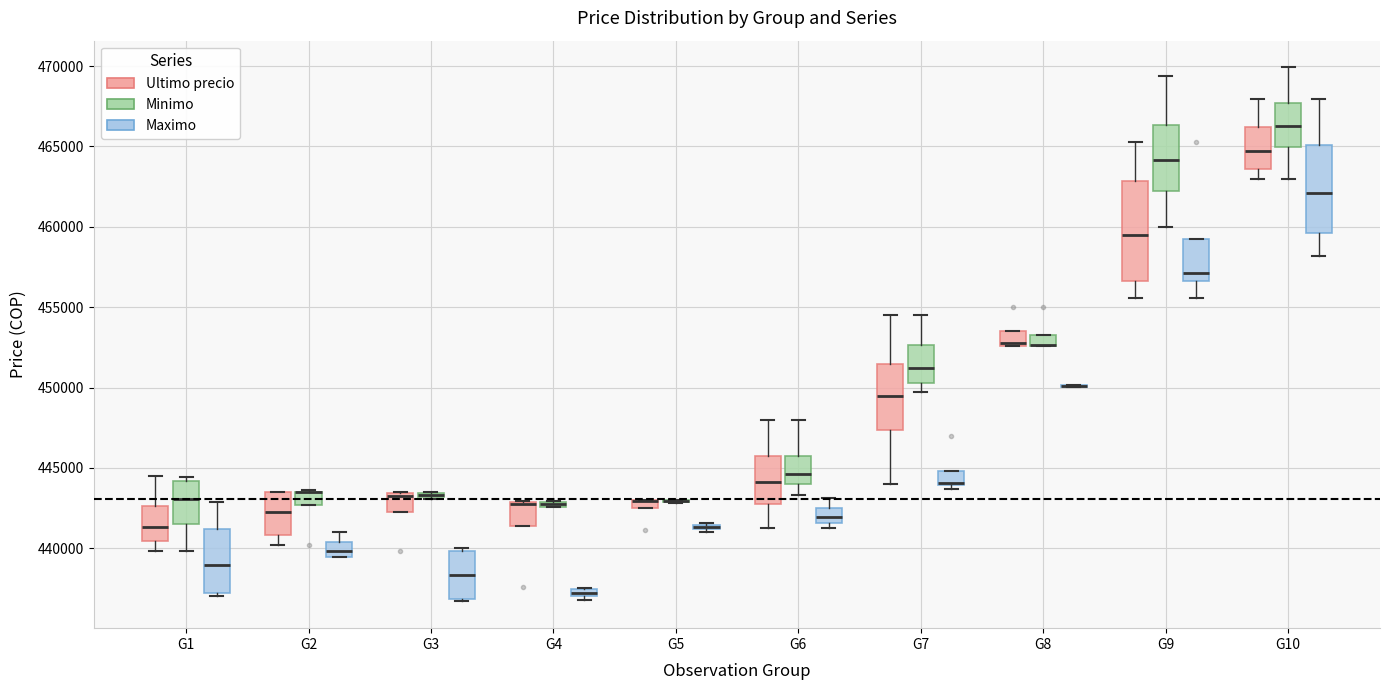

Comparing the boxes themselves (not the whiskers), which one is the tallest?

G9 (Ultimo precio)